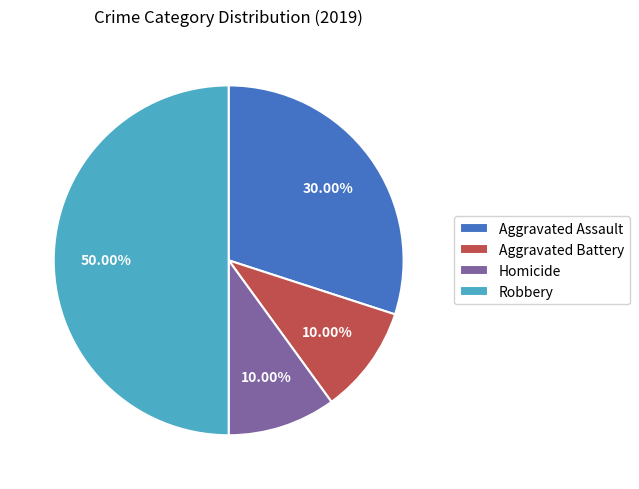

Between Aggravated Battery and Robbery, which is larger?

Robbery